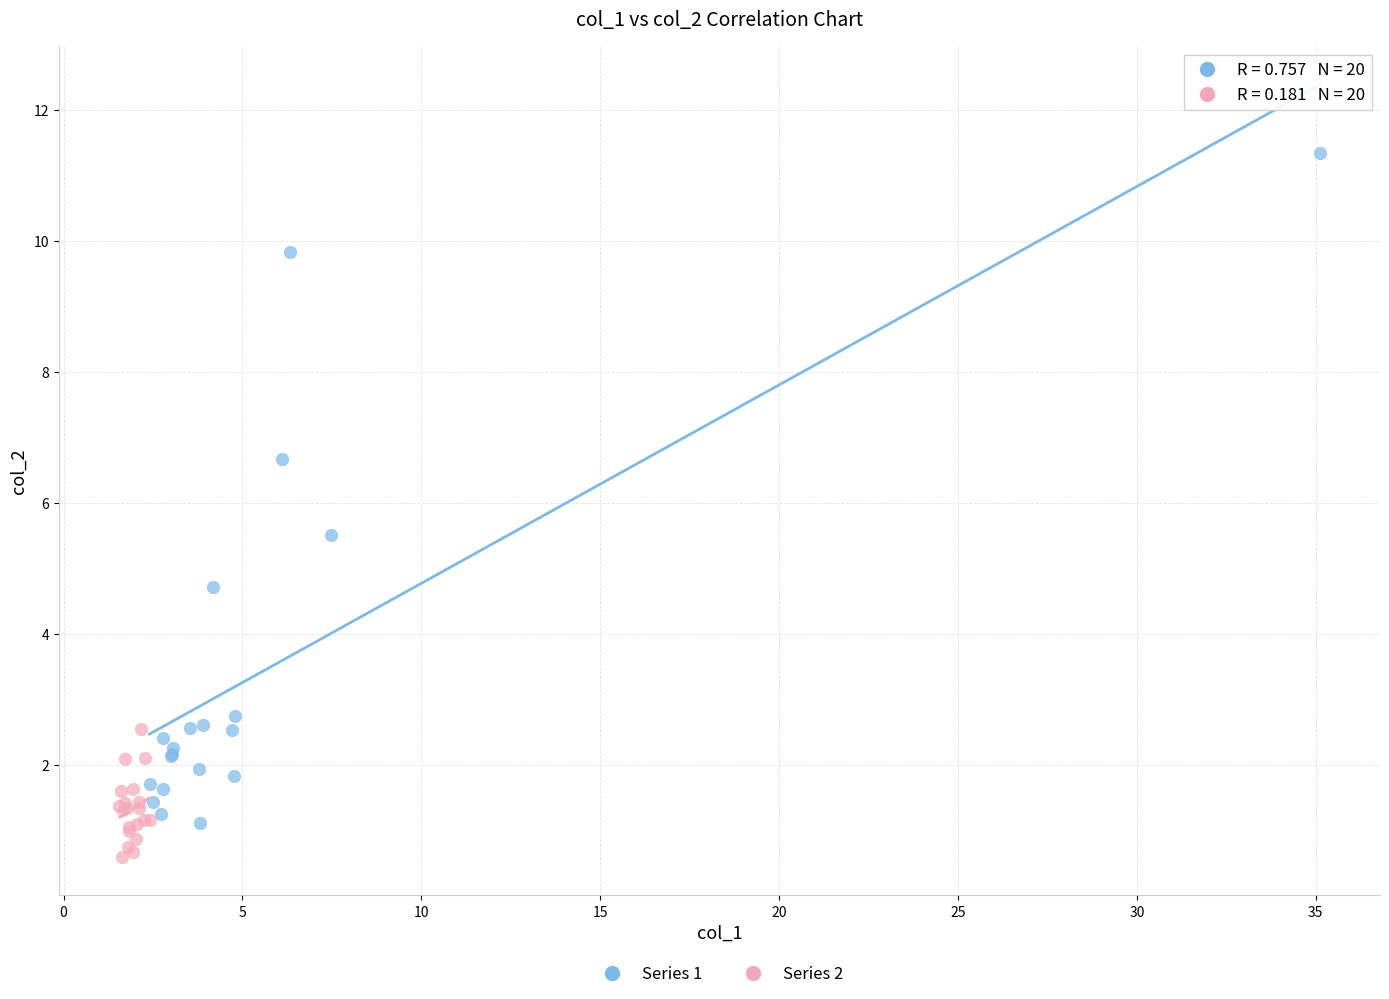

Which series has the largest Y range (max minus min)?

Series 1